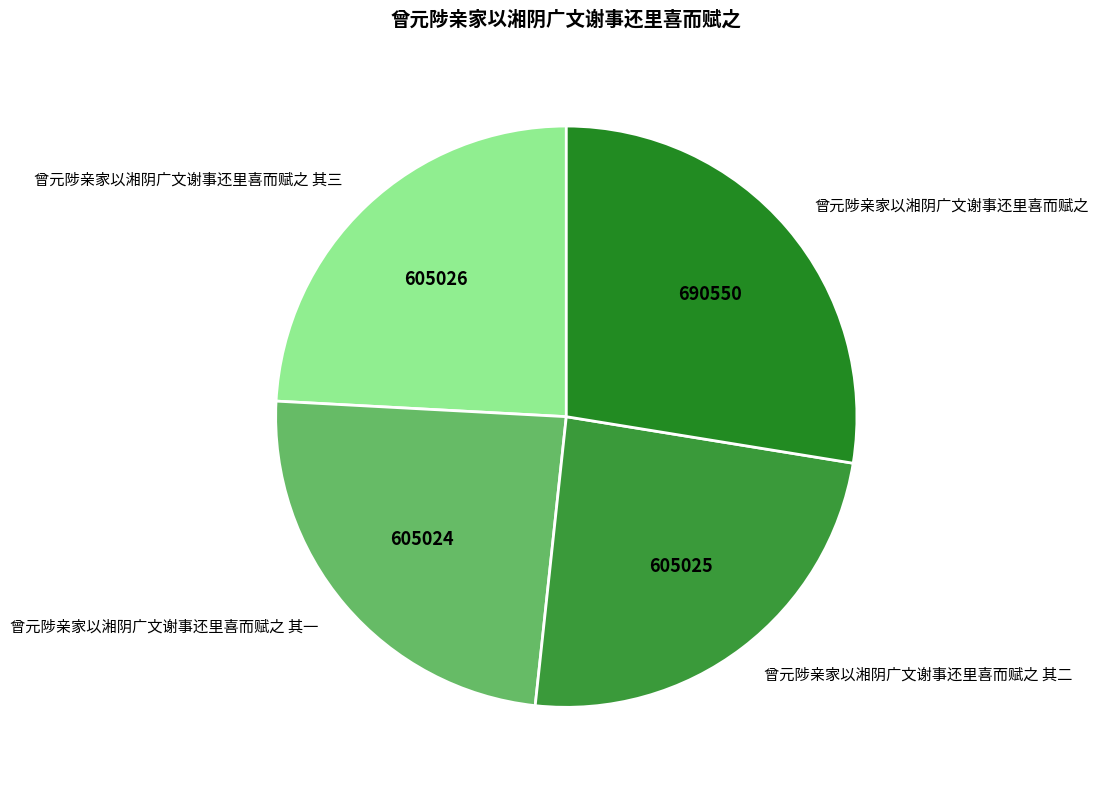

Count the number of slices in the pie.

4